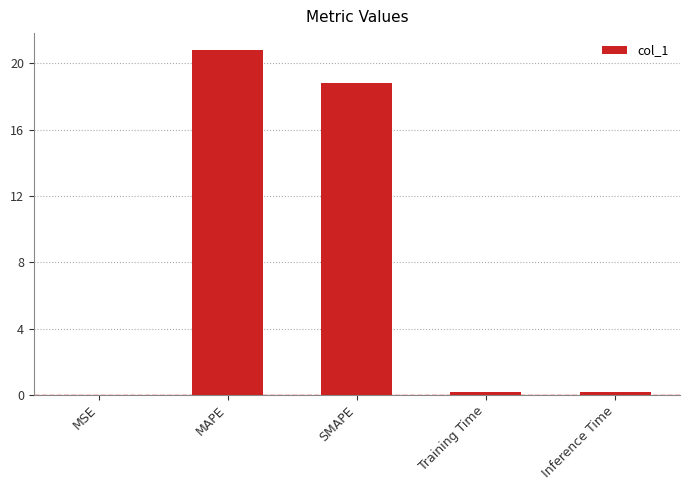

What is the greatest value displayed?

20.8